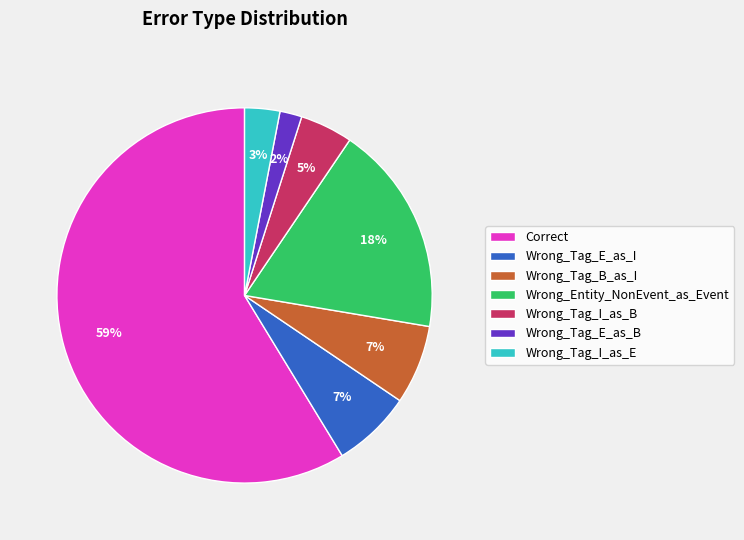

Which slice is the smallest?

Wrong_Tag_E_as_B